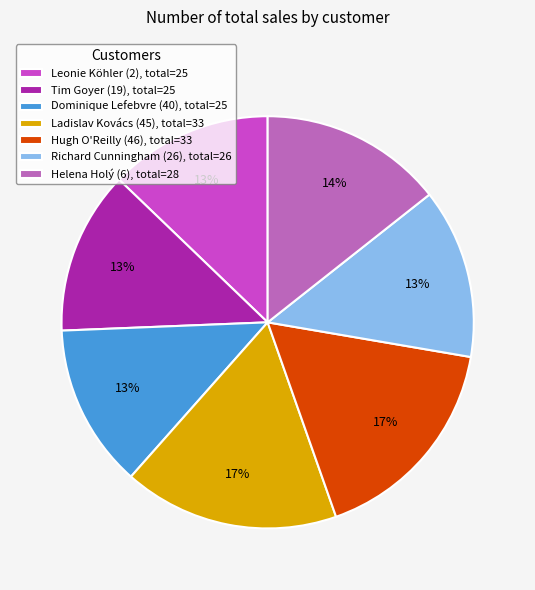

To the nearest percent, what percentage of the pie is Tim Goyer (19), total=25?

13%